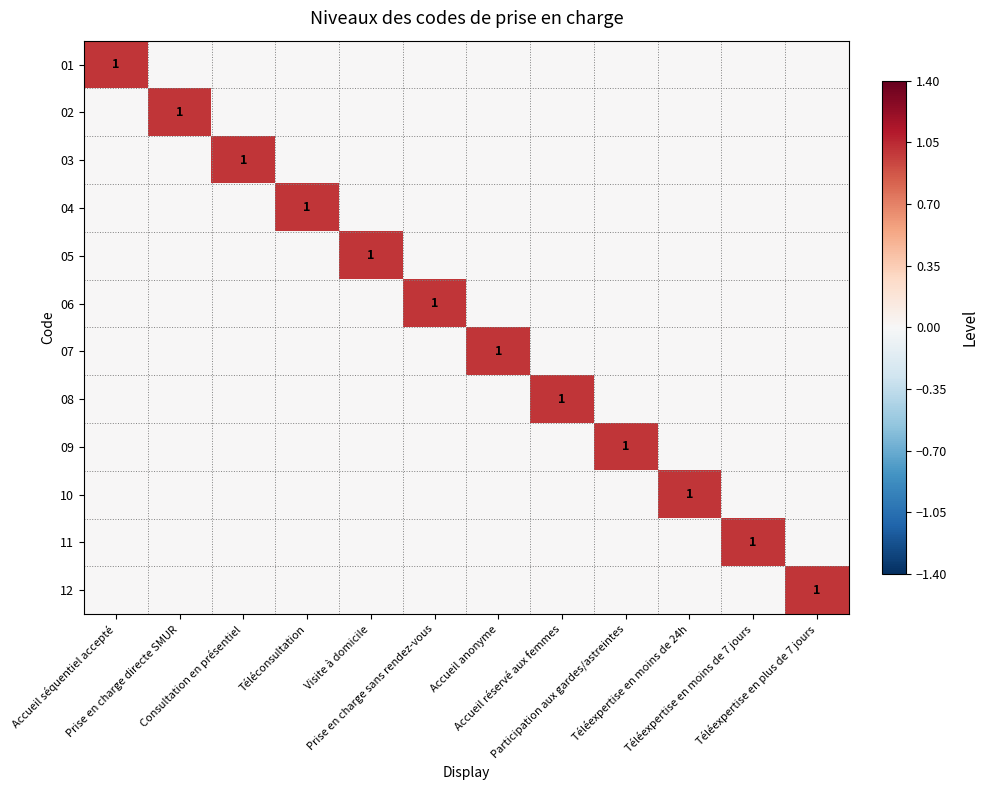

Rank the categories by 11 value from lowest to highest.

Accueil séquentiel accepté, Prise en charge directe SMUR, Consultation en présentiel, Téléconsultation, Visite à domicile, Prise en charge sans rendez-vous, Accueil anonyme, Accueil réservé aux femmes, Participation aux gardes/astreintes, Téléexpertise en moins de 24h, Téléexpertise en plus de 7 jours, Téléexpertise en moins de 7 jours